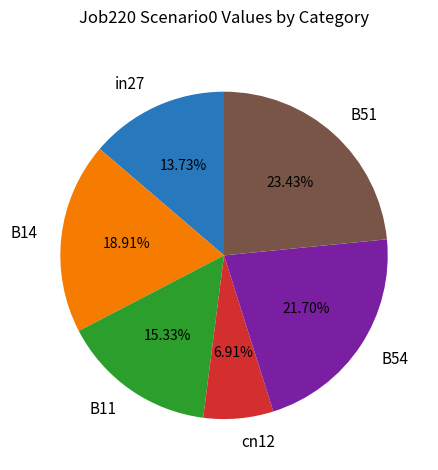

To the nearest percent, what portion does cn12 represent?

7%